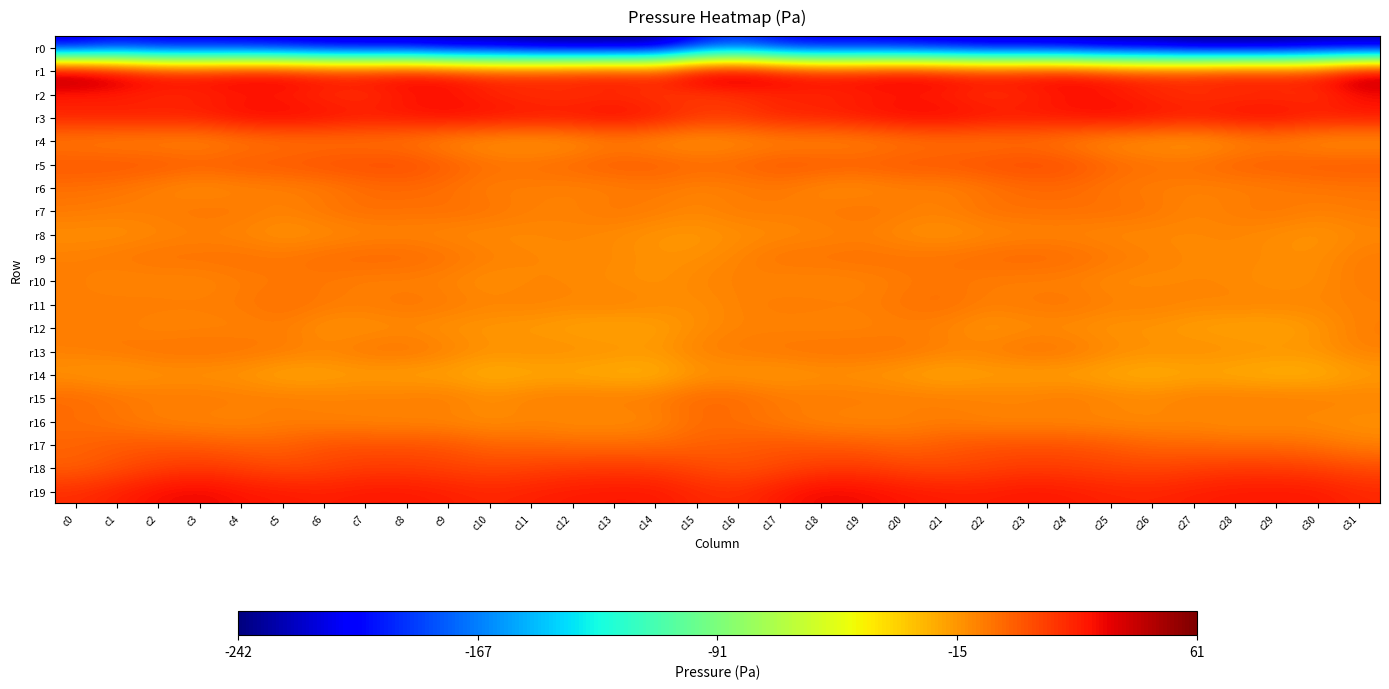

Which has a higher value, c22 or c17?

c17